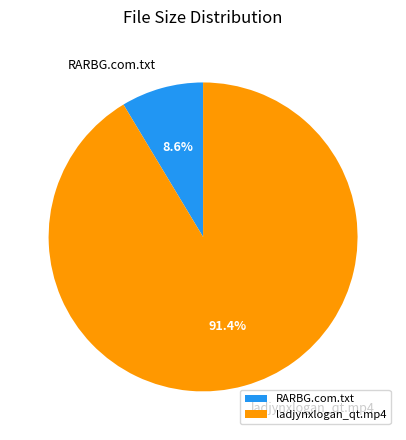

How many segments does this pie chart have?

2